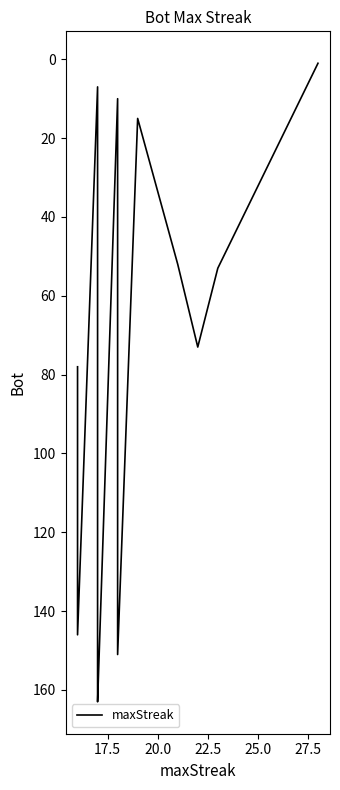

How many data points are less than 57?

10